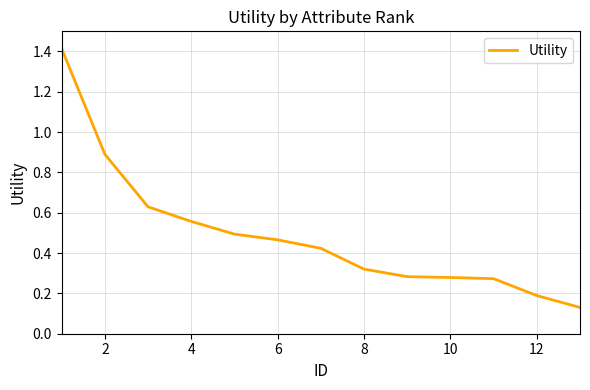

How many lines are shown in the chart?

1